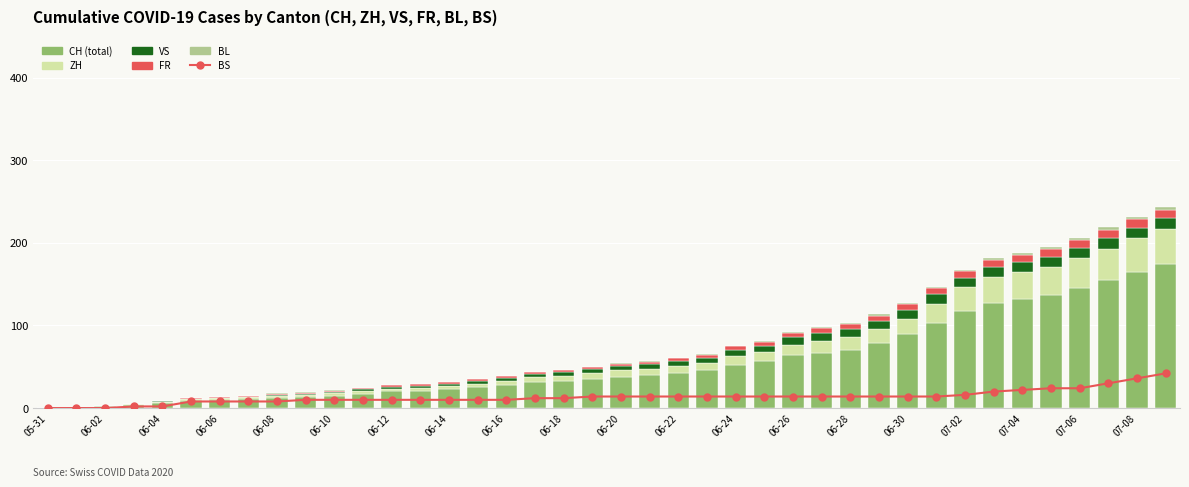

What is the sum of the ZH values at 07-02 and 06-24?

39.6